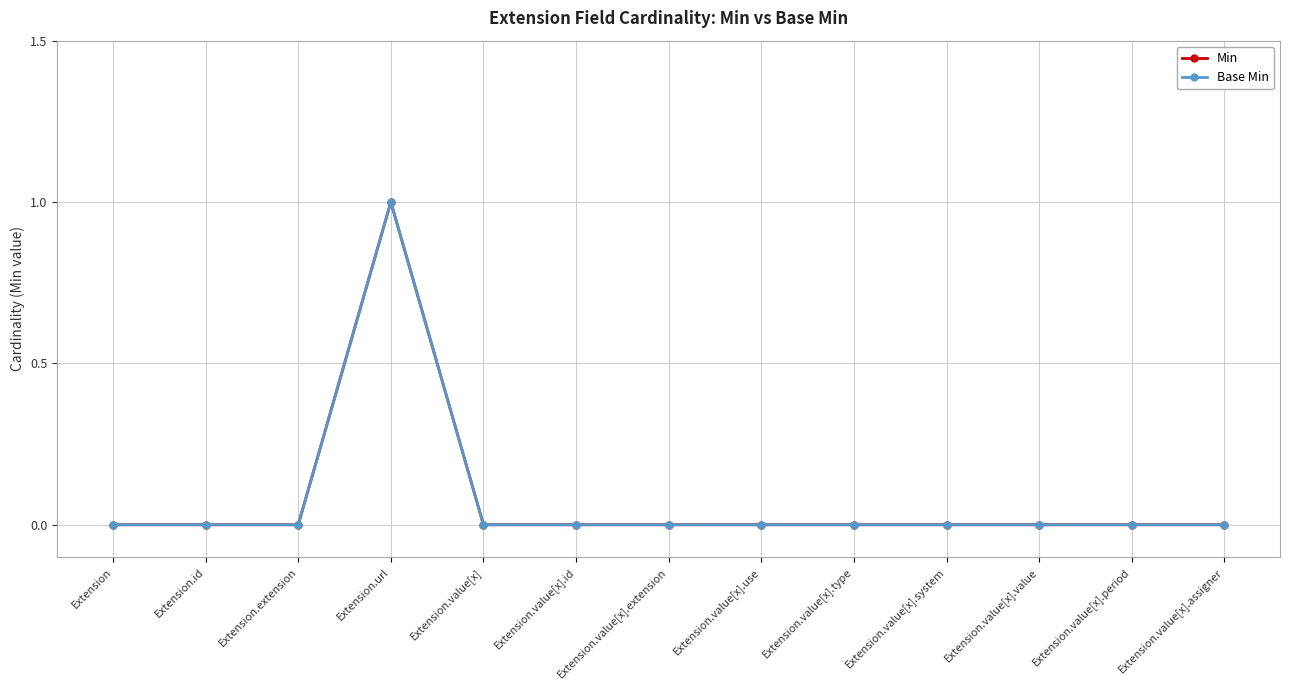

How many interior local peaks does the Min series have?

1